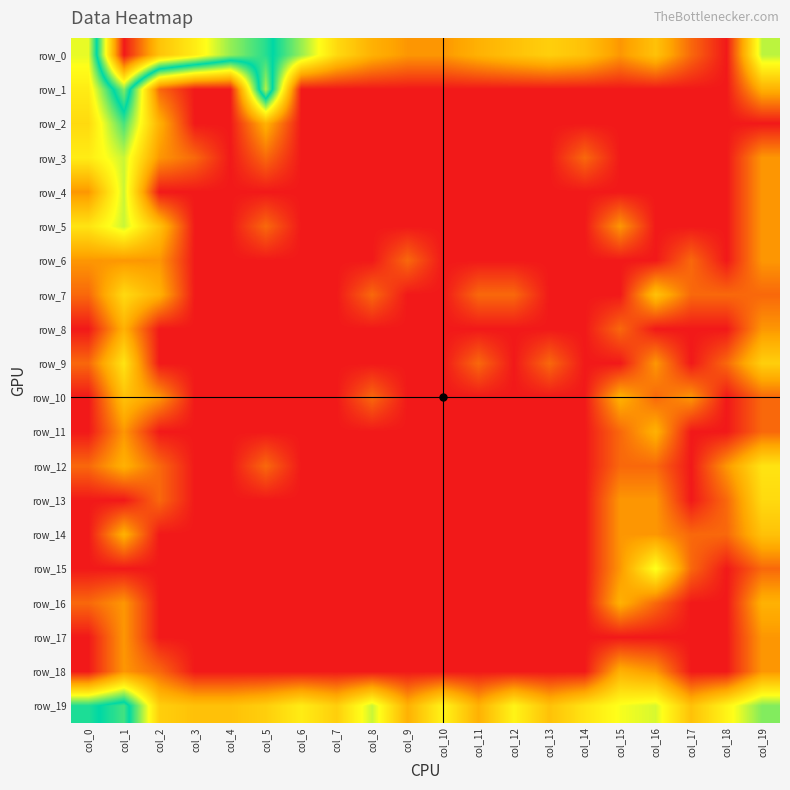

What is the total value across all series at col_7?

3.7